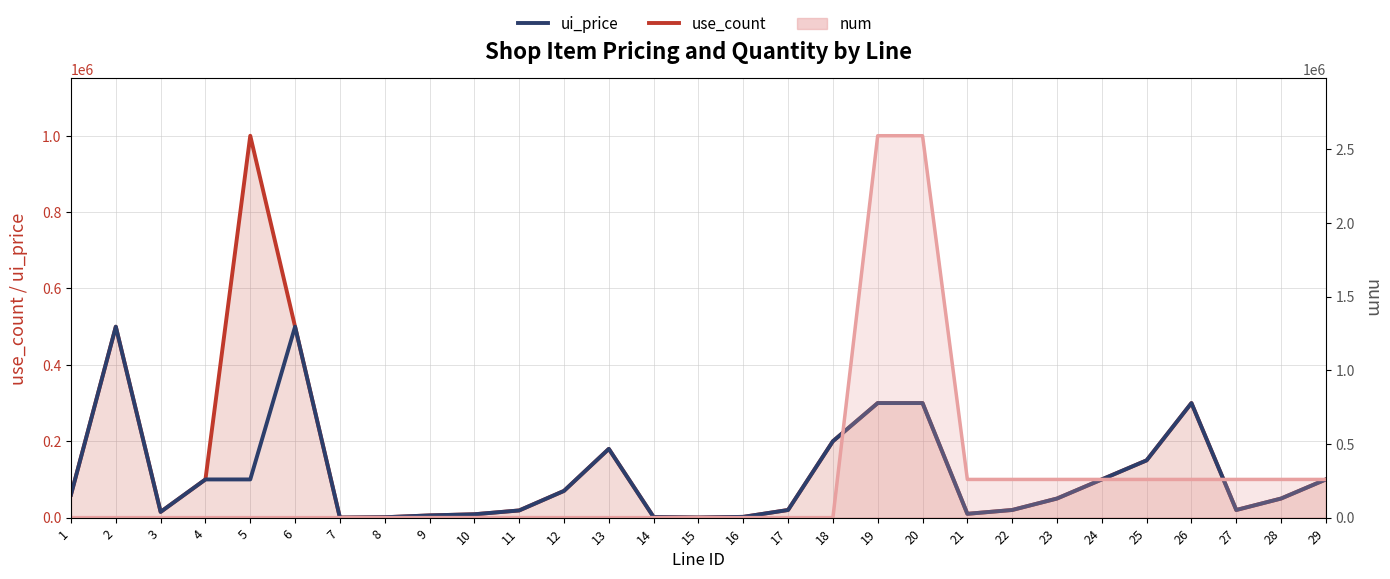

List the labels in order of ui_price value, smallest first.

7, 15, 8, 14, 16, 9, 10, 21, 3, 11, 17, 22, 27, 23, 28, 1, 12, 4, 5, 24, 29, 25, 13, 18, 19, 20, 26, 2, 6